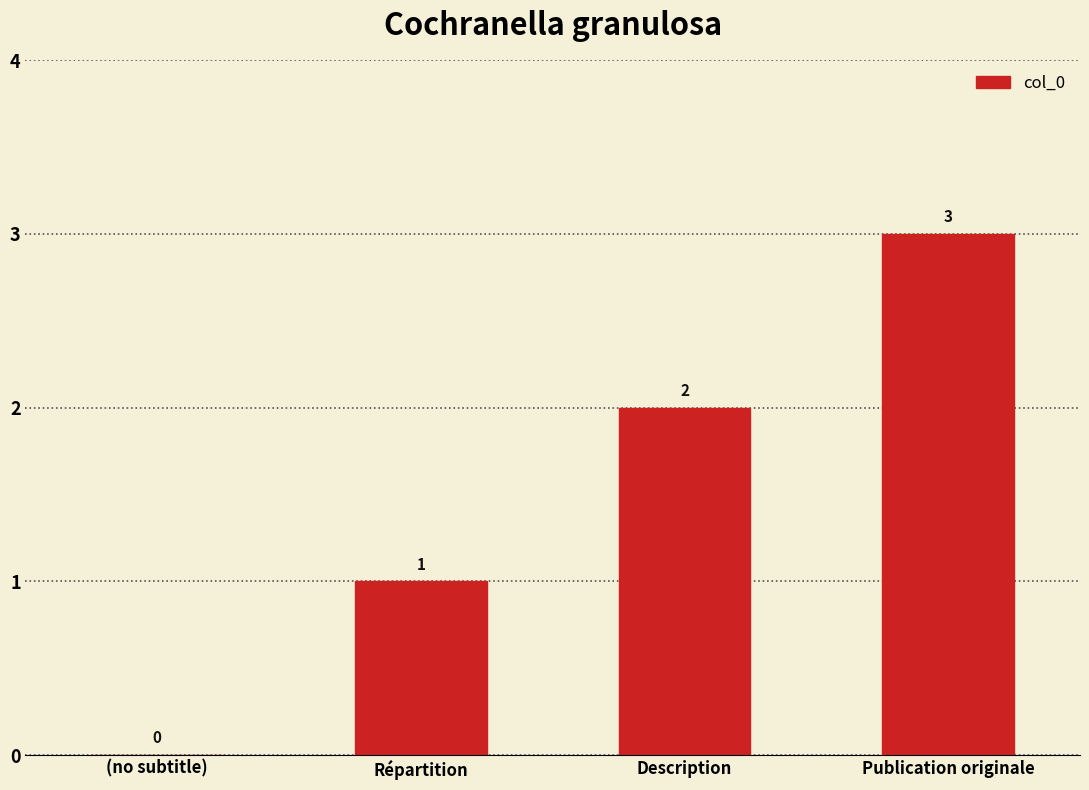

True or false: the data shows 0 at Répartition.

False